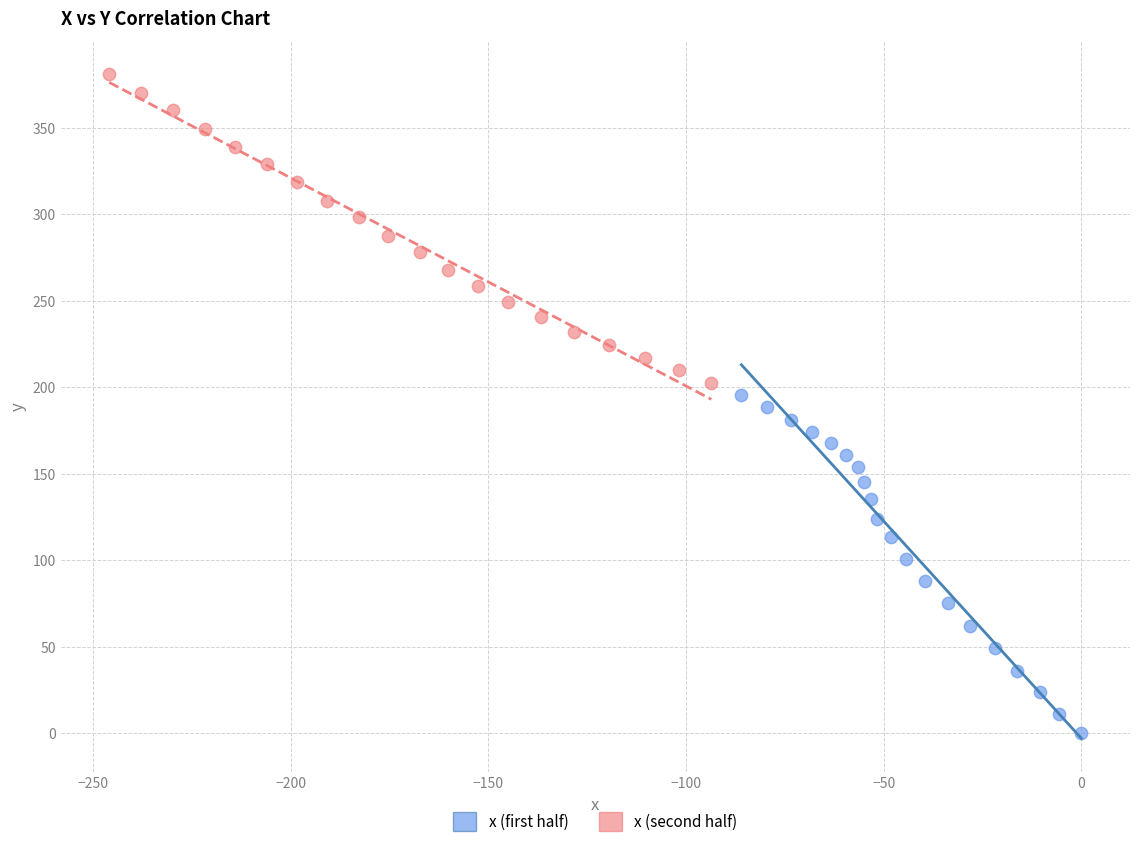

Which series has the largest Y range (max minus min)?

x (first half)